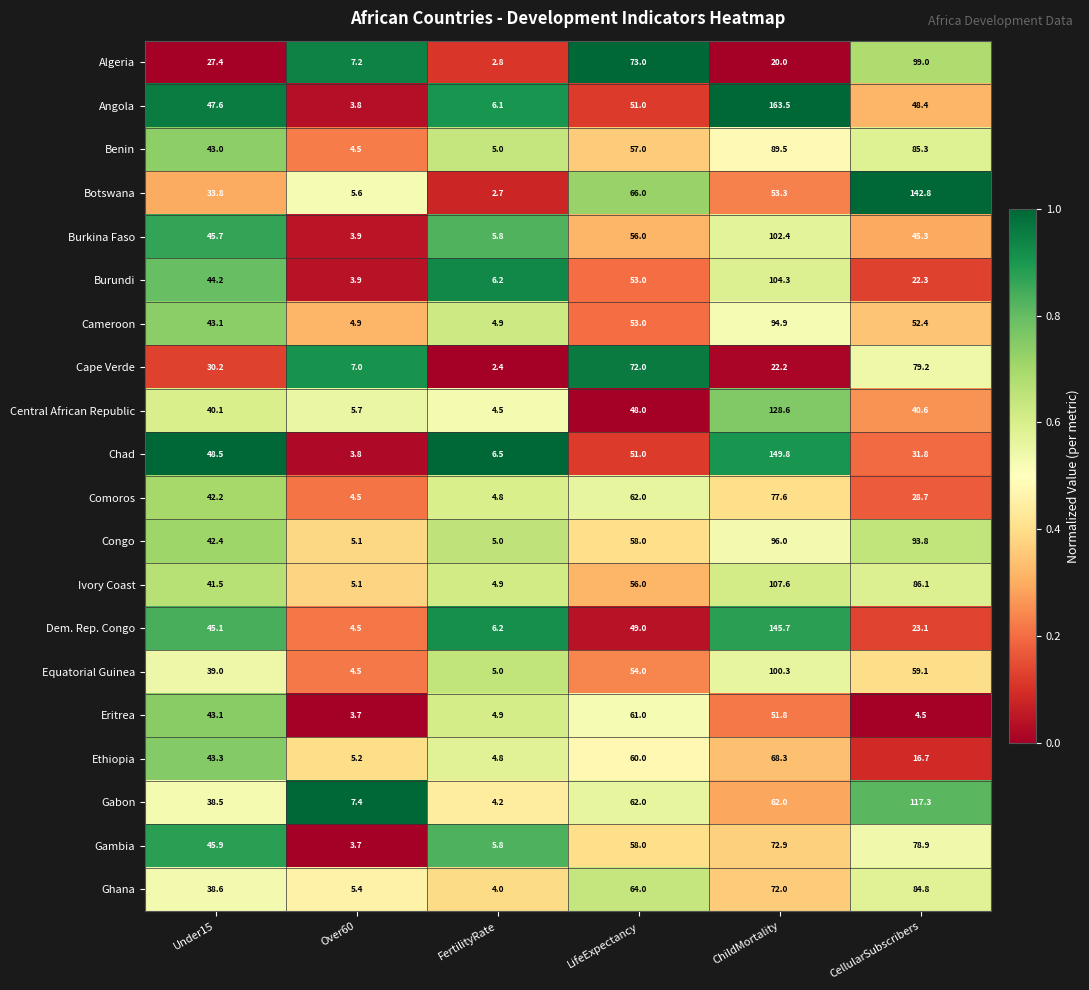

Is the value of Algeria at LifeExpectancy greater than the value of Dem. Rep. Congo at ChildMortality?

No